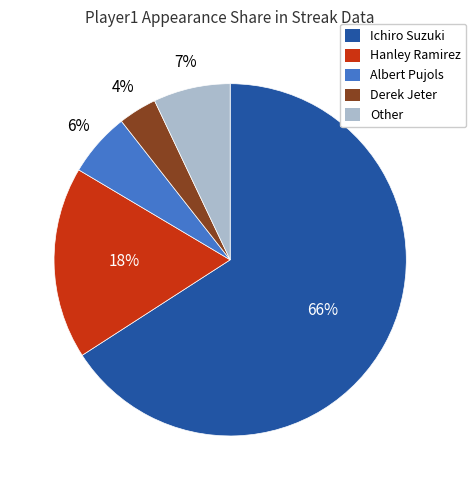

What percentage is the Derek Jeter slice, to the nearest percent?

4%